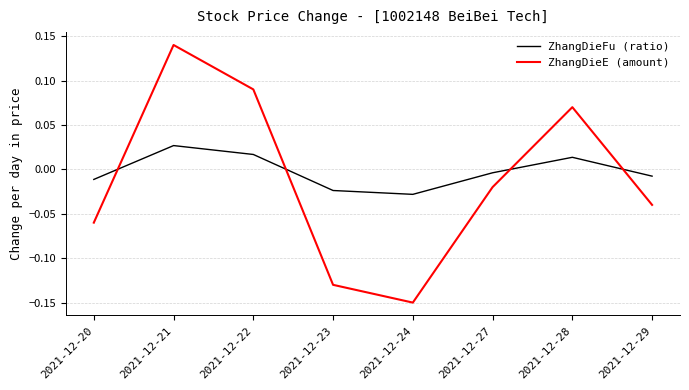

True or false: ZhangDieE (amount) and ZhangDieFu (ratio) intersect in this chart.

True